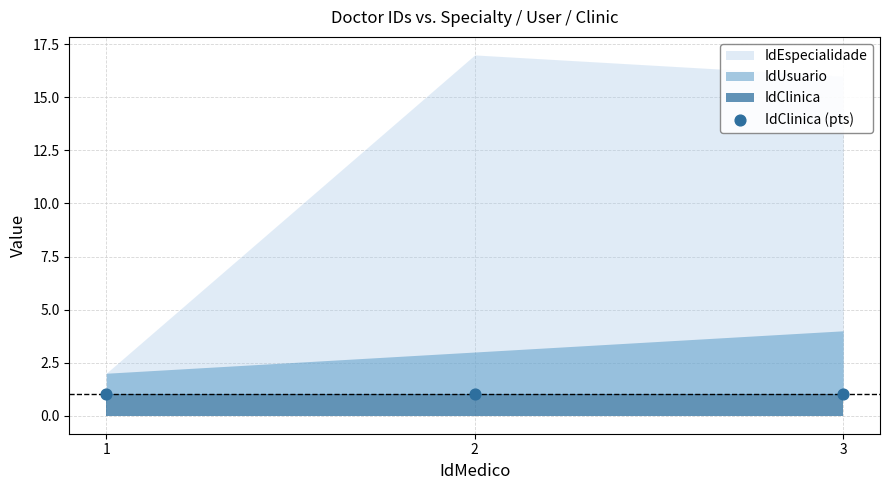

Which series has the largest Y range (max minus min)?

IdEspecialidade